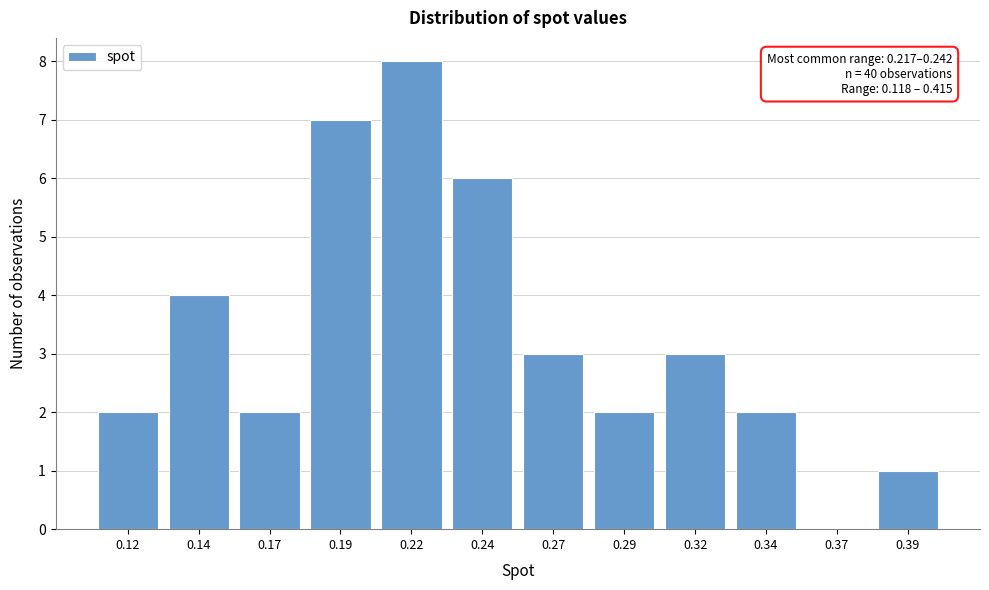

Reading left to right, extract all data points from this chart.

0.12=2	0.14=4	0.17=2	0.19=7	0.22=8	0.24=6	0.27=3	0.29=2	0.32=3	0.34=2	0.37=0	0.39=1